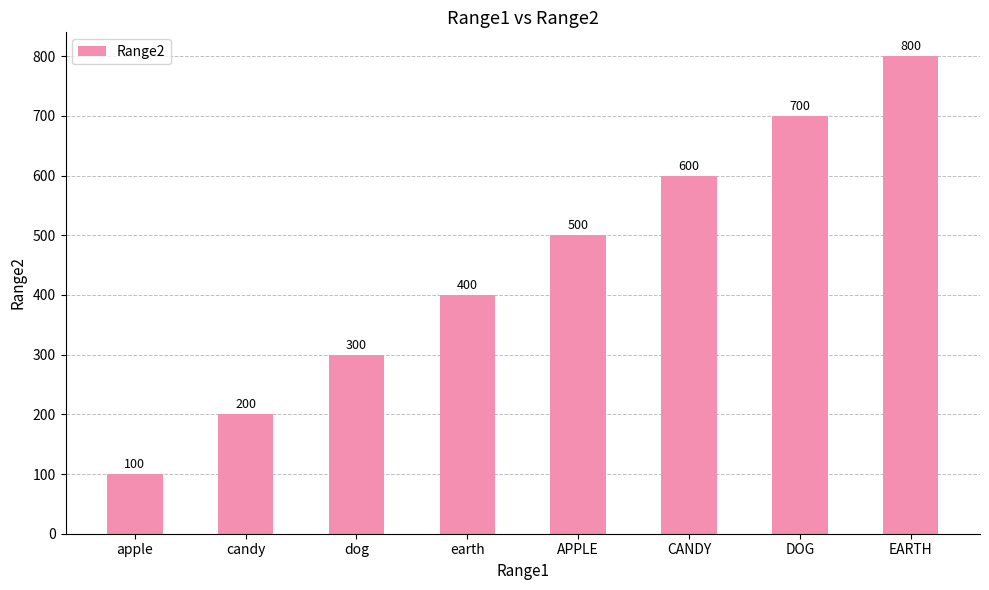

Which label corresponds to the smallest value in the chart?

apple